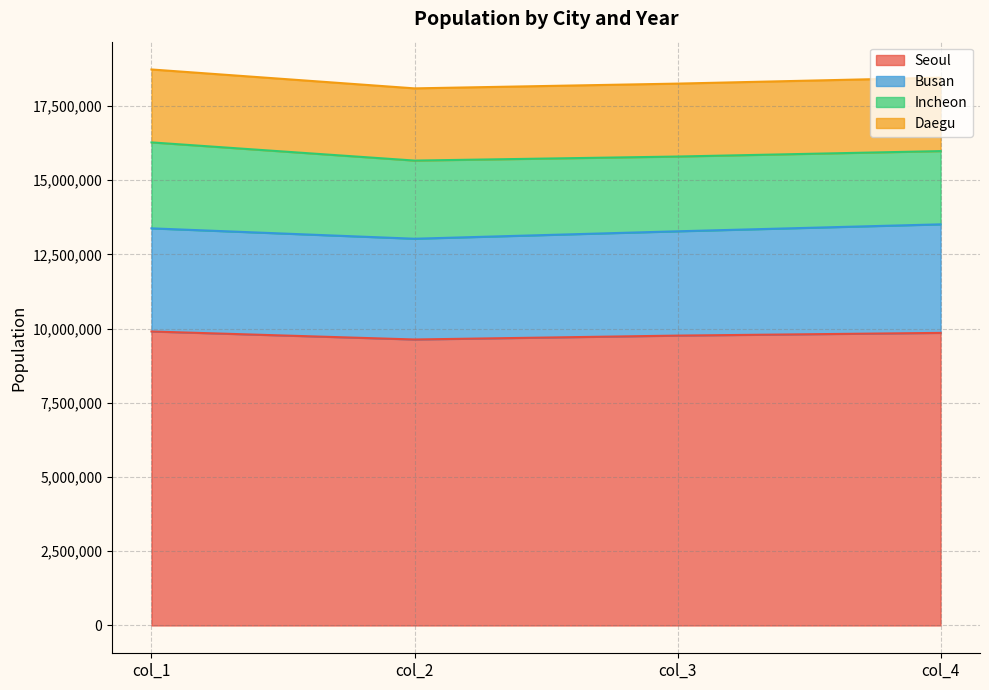

Where is the first local minimum for Busan?

col_2